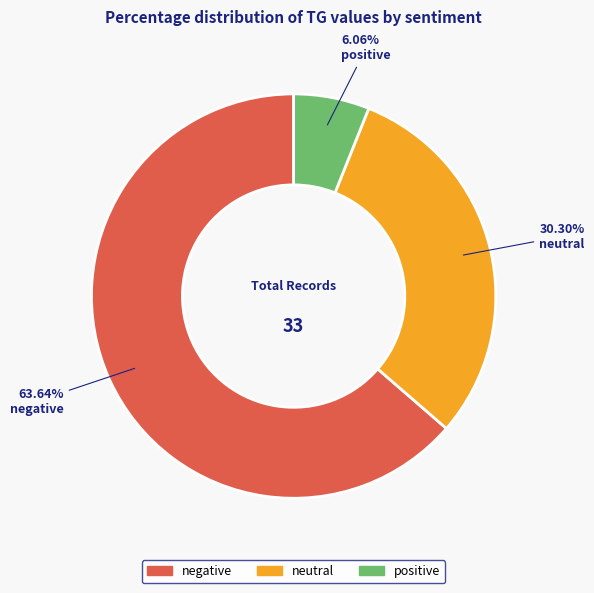

Is there any slice that represents more than half of the pie?

Yes